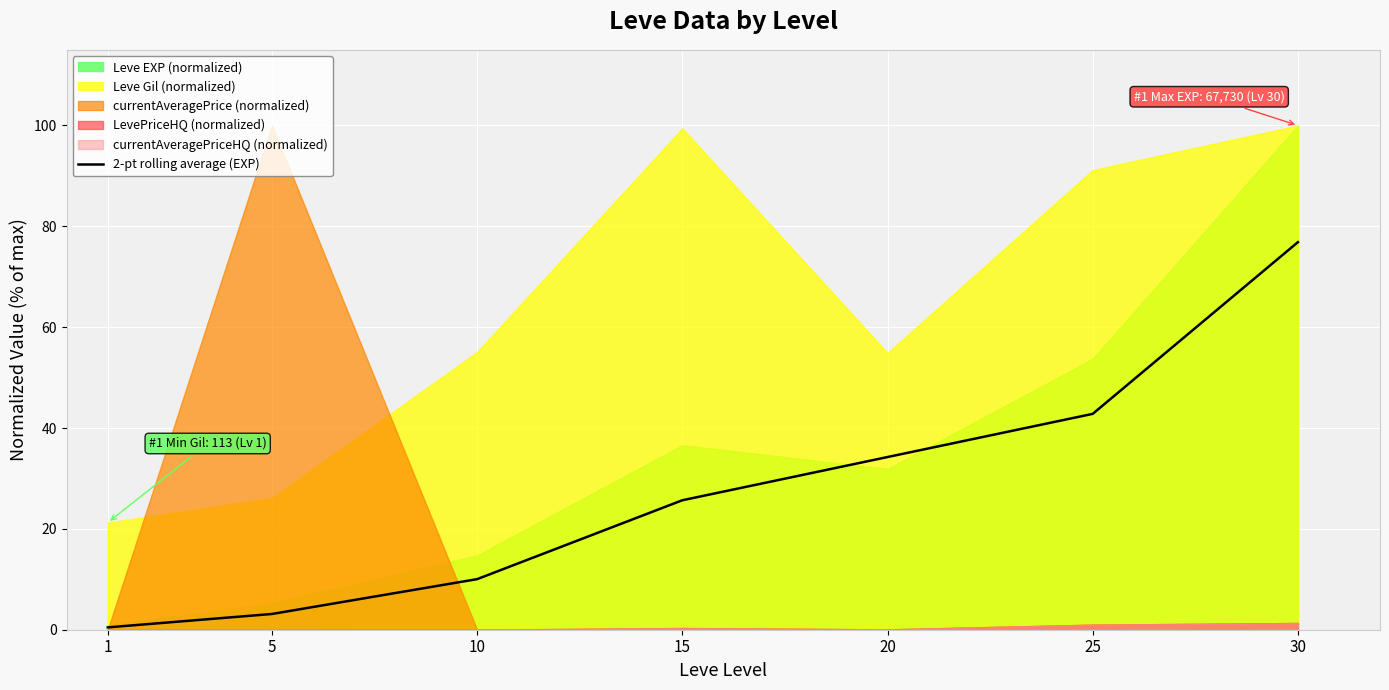

How many lines are shown in the chart?

1